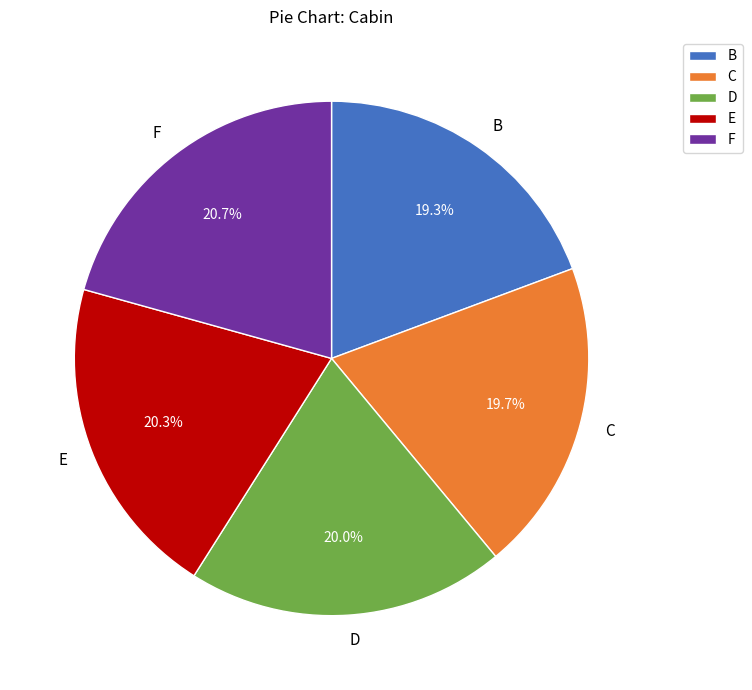

What is the ratio of the value at C to the value at D?

1.0